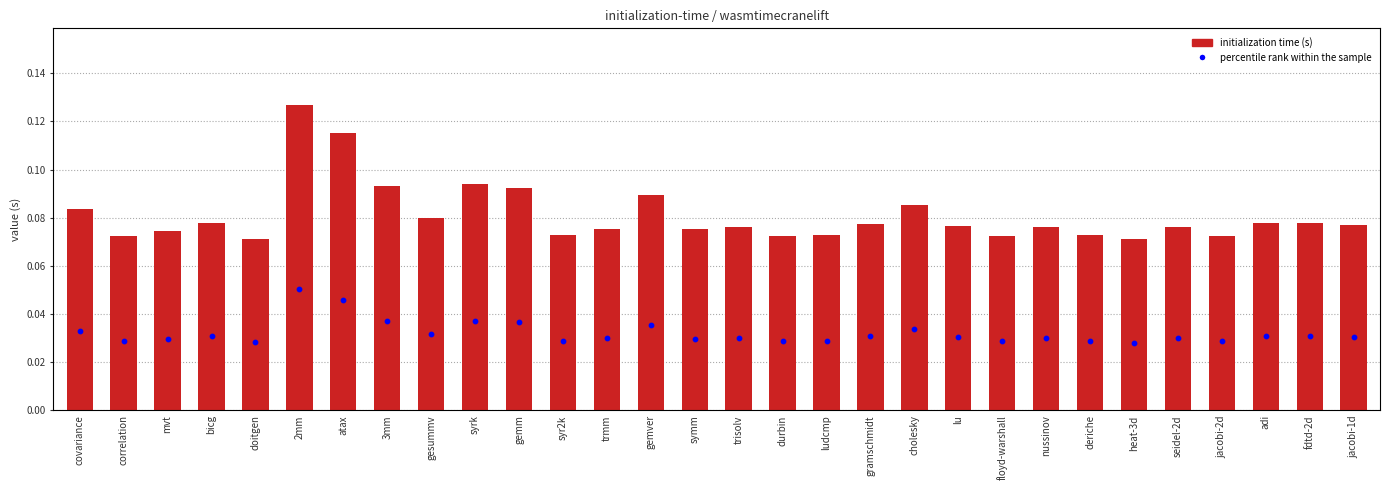

What is the total value across all series at syrk?

0.1